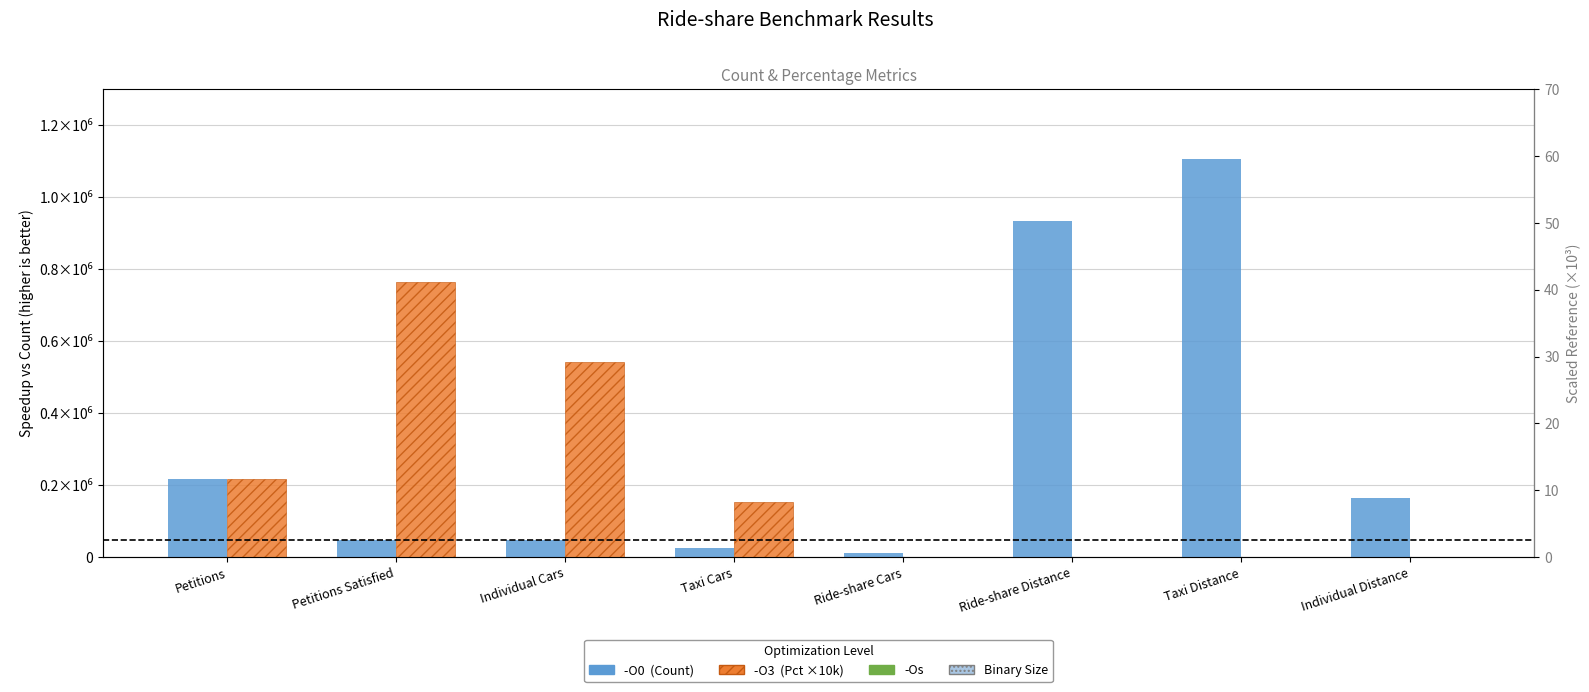

How many categories are shown in the chart?

8